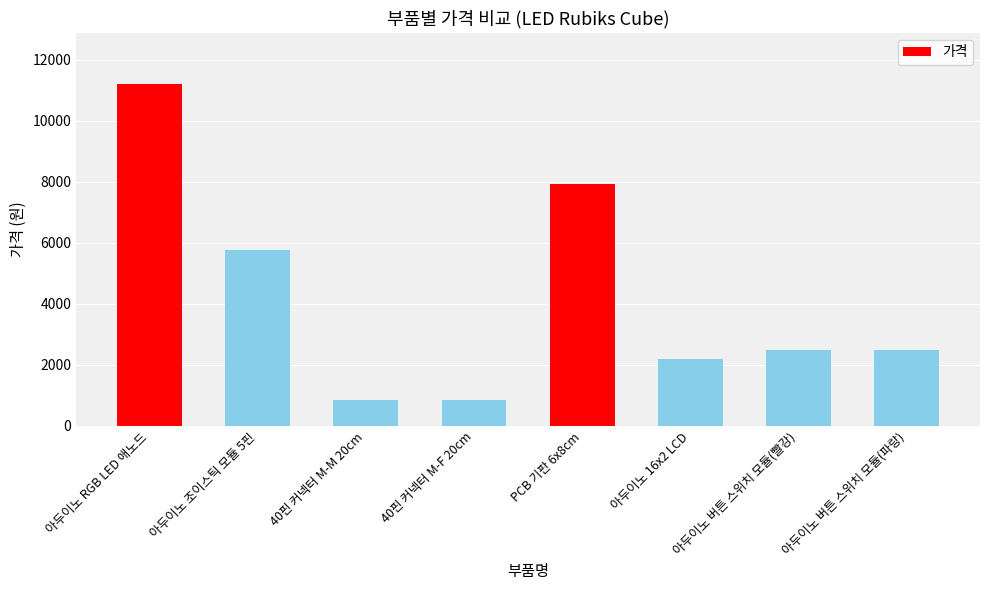

What is the label of the 8th bar from the left?

아두이노 버튼 스위치 모듈(파랑)